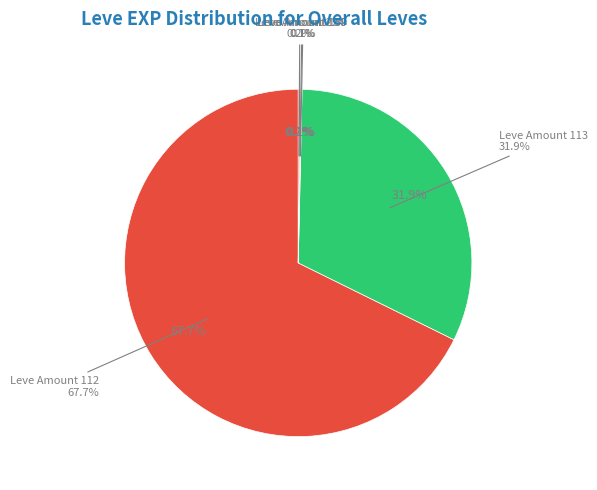

Count the number of slices in the pie.

10